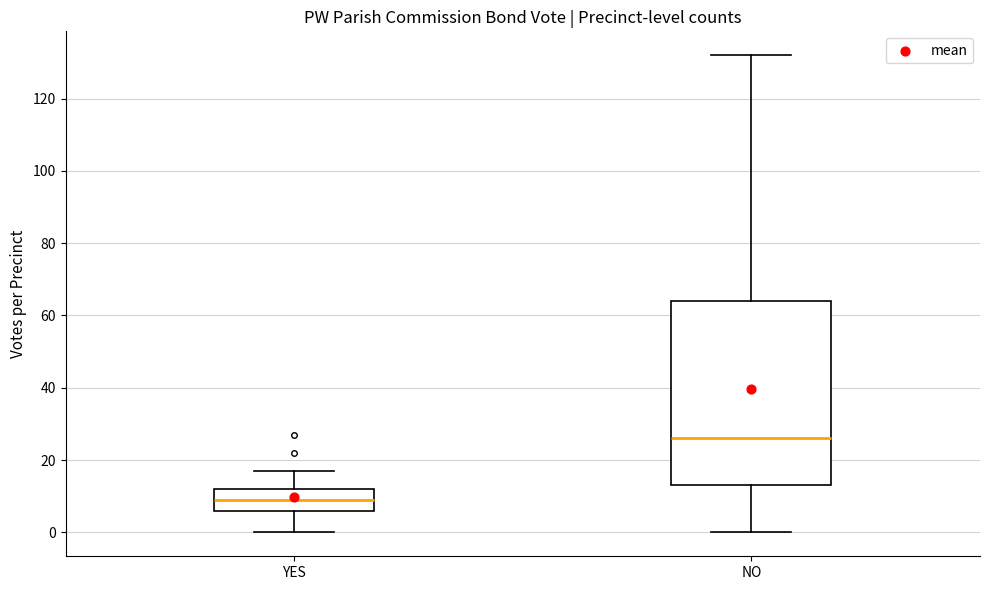

Which box is the tallest, from its lower edge to its upper edge?

NO